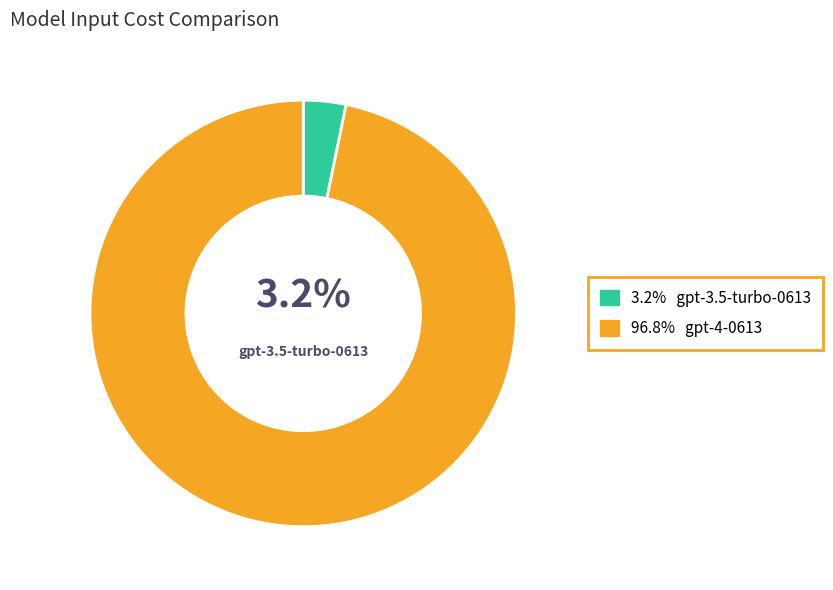

Is there a majority slice in this chart?

Yes